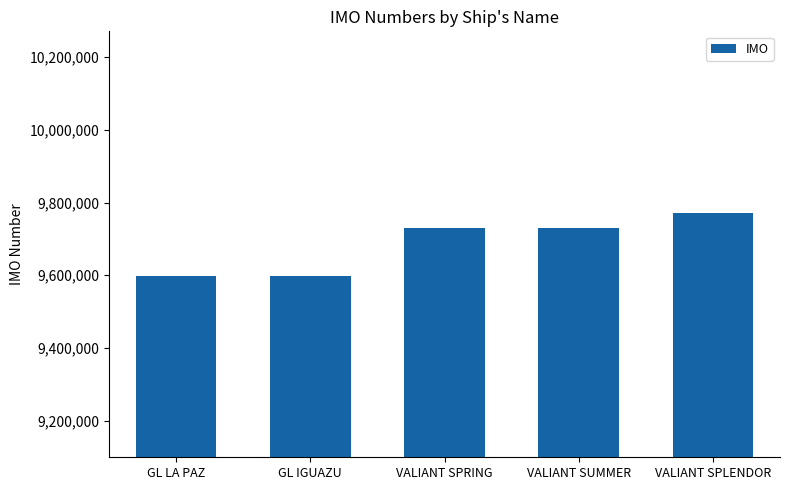

What is the difference between the values at VALIANT SUMMER and VALIANT SPRING?

12